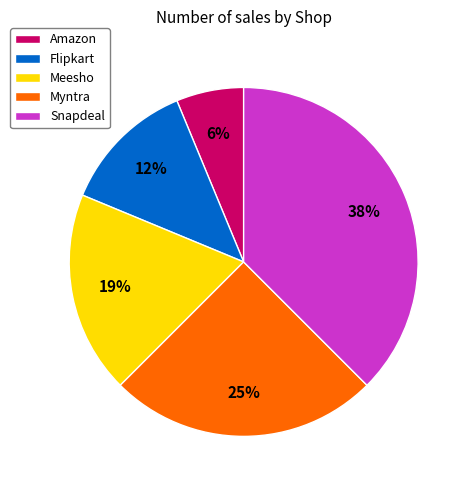

Which slice is the largest?

Snapdeal